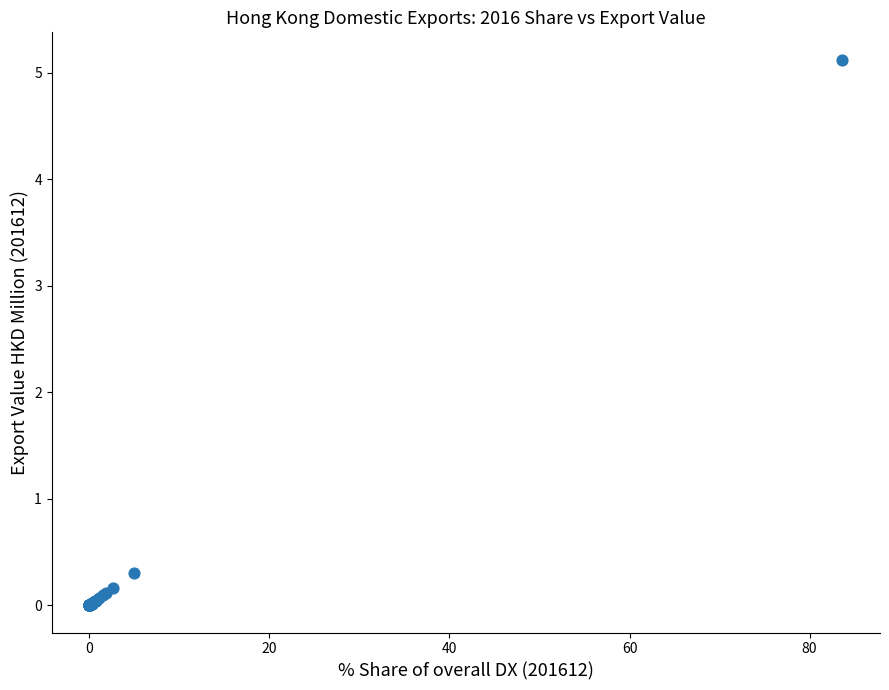

What Y value in the scatter plot is closest to 2?

0.3